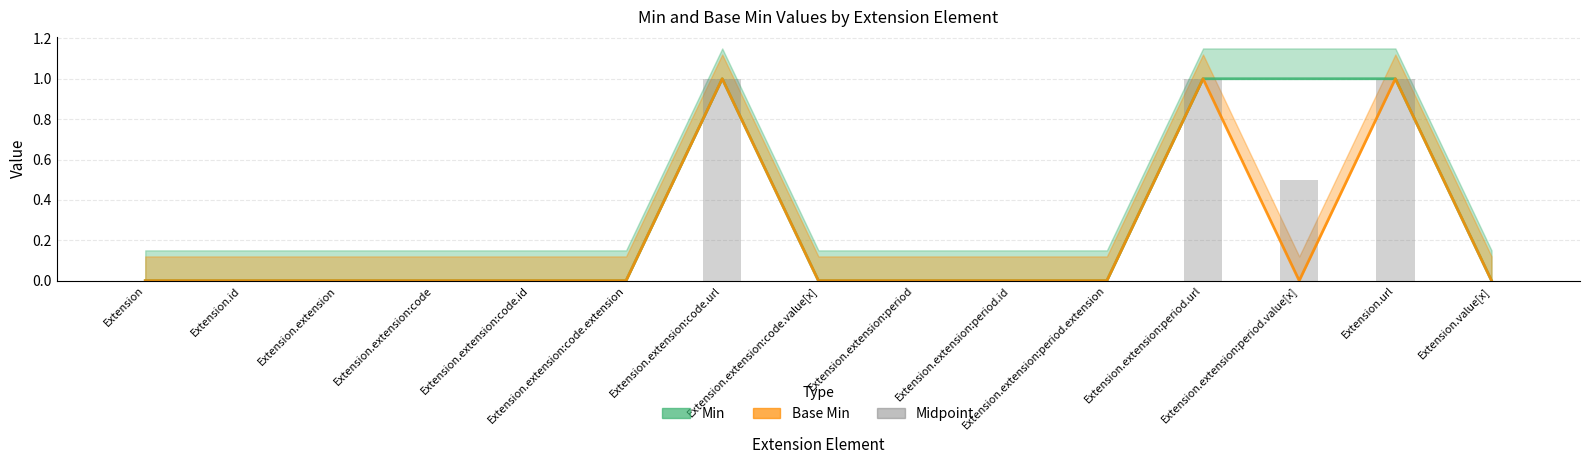

What is the label of the 1st bar from the left?

Extension